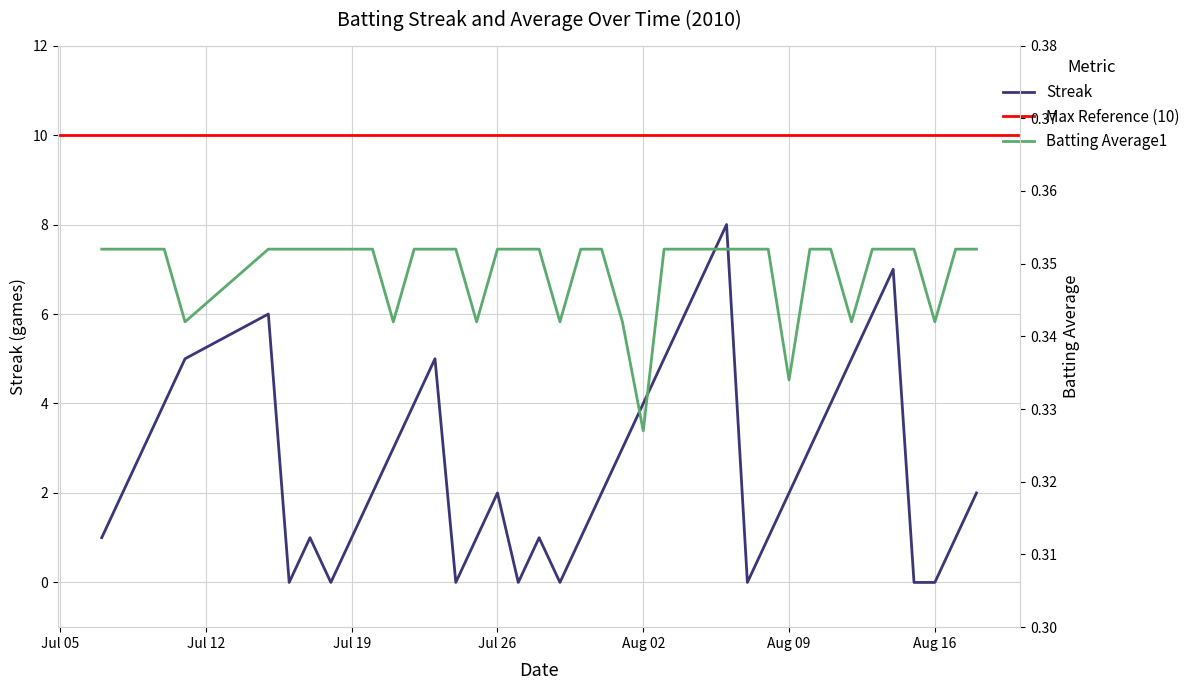

Which category has the highest value across all series?

2010-08-06